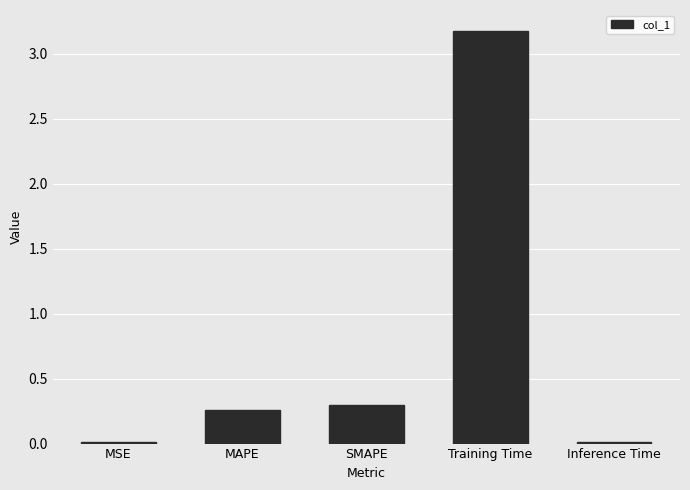

What is the label of the 4th bar from the left?

Training Time